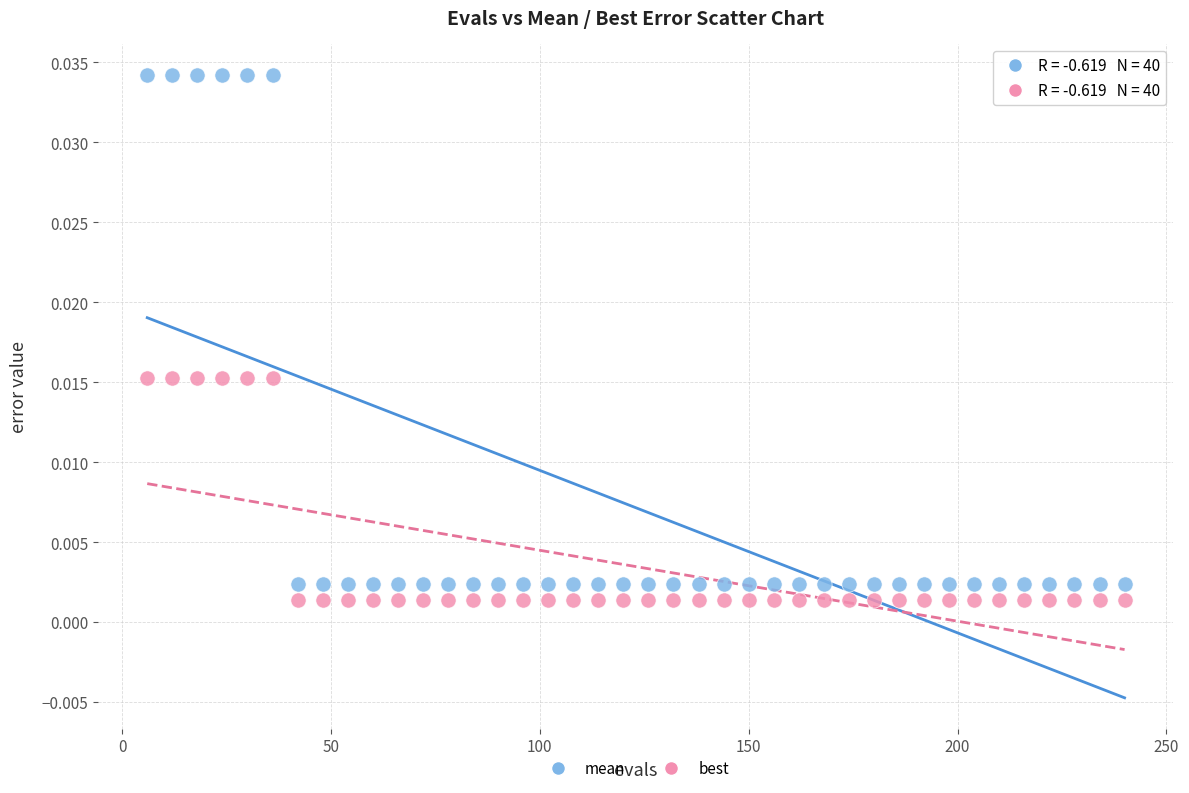

What are all the series names shown in the legend?

mean, best